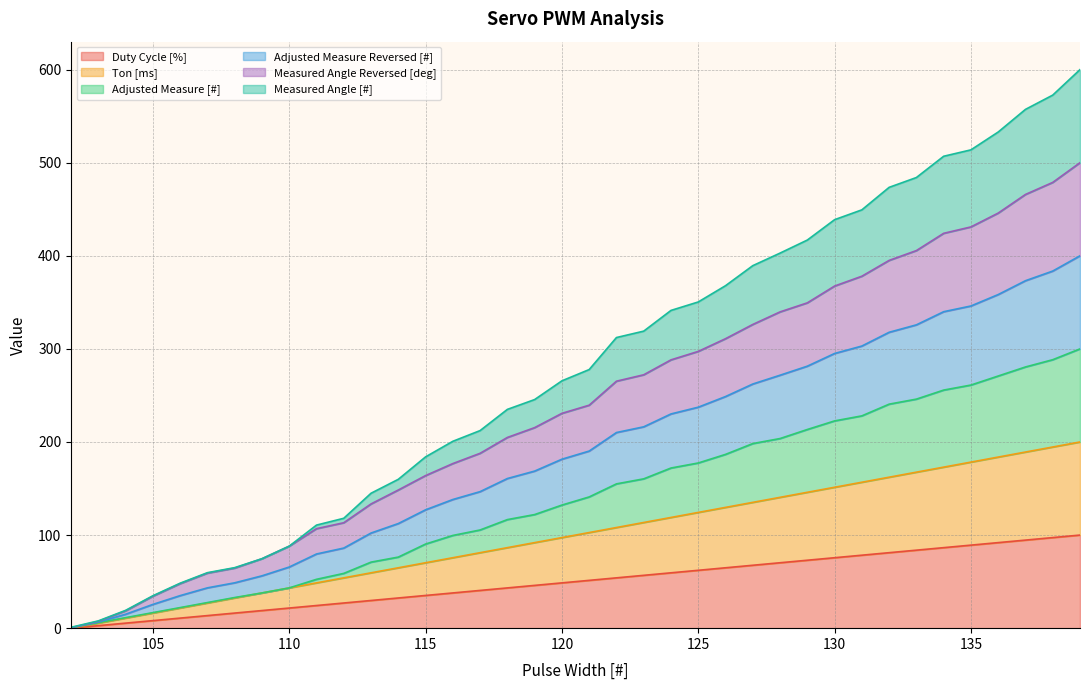

Does the chart have visible grid lines?

Yes